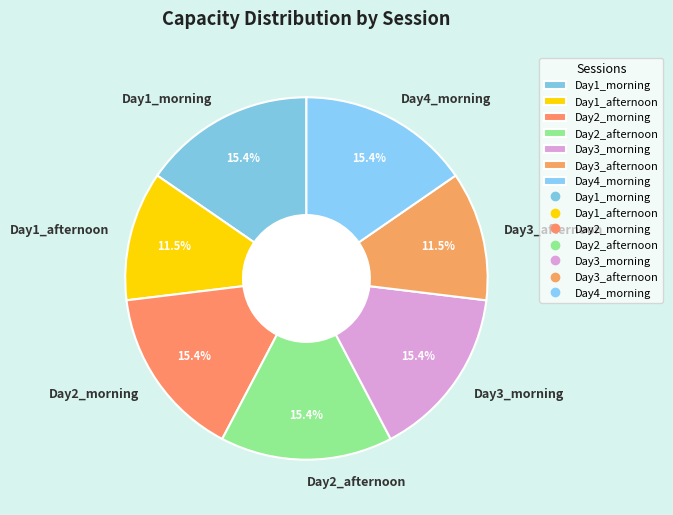

How many slices are in this pie chart?

7